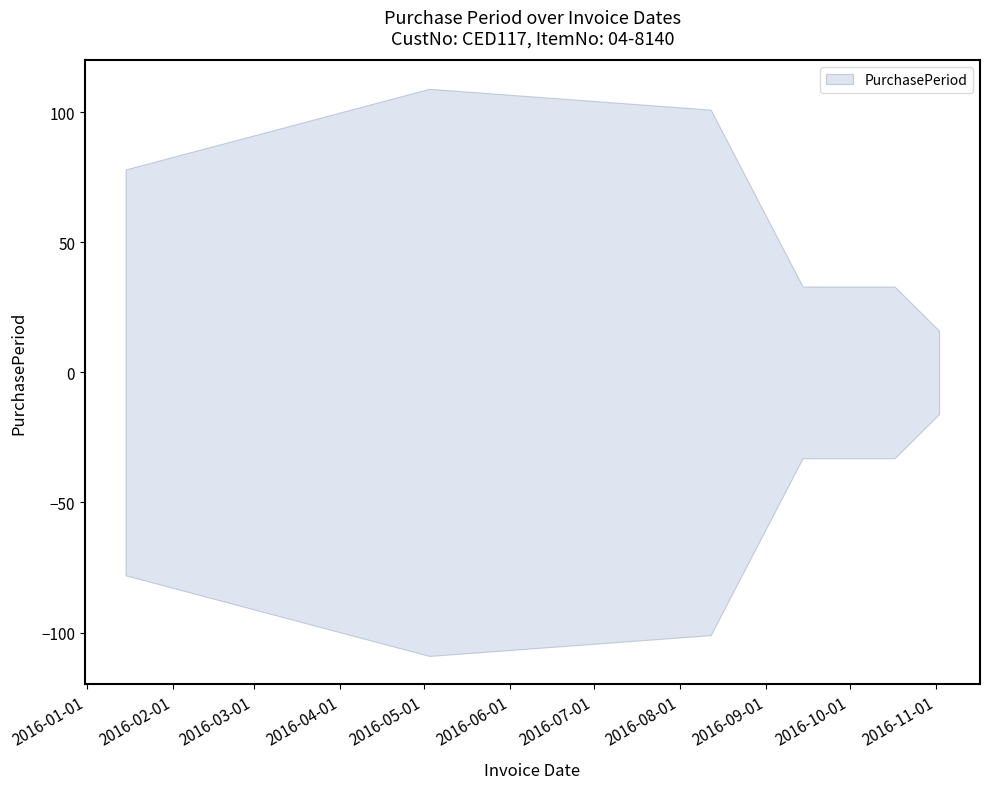

Rank the categories by value from lowest to highest.

2016-11-02, 2016-09-14, 2016-10-17, 2016-01-15, 2016-08-12, 2016-05-03